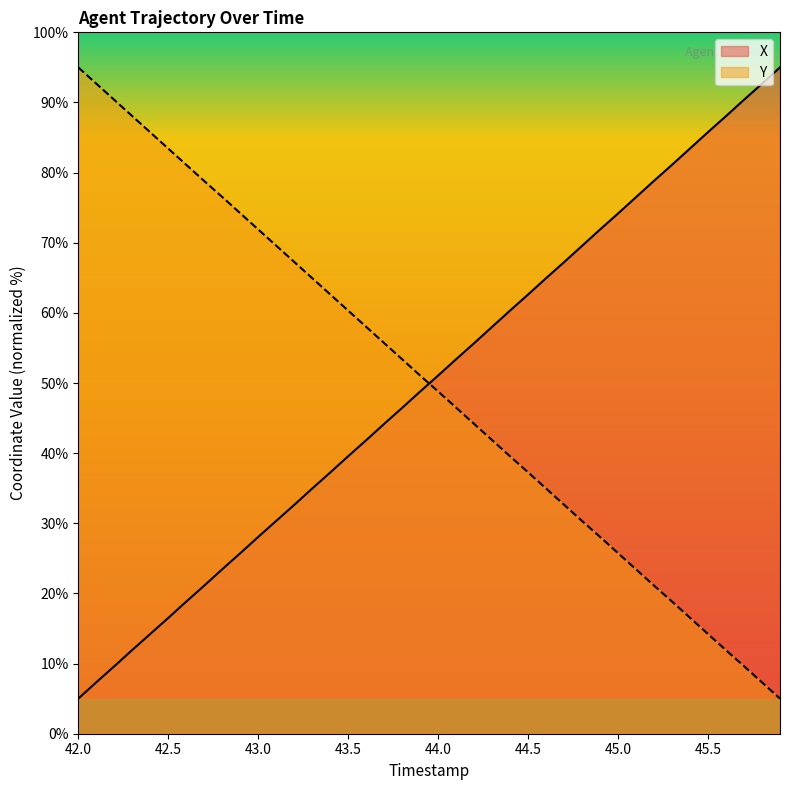

True or false: Y has a value of 110.9 at 42.8.

False